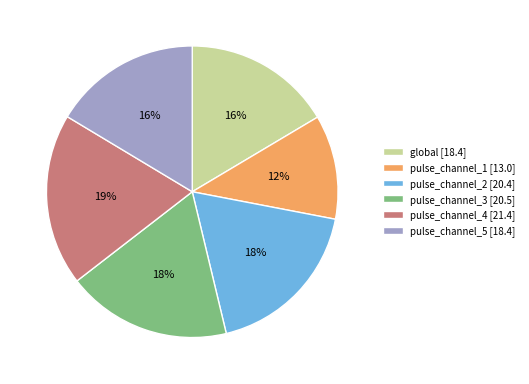

Does pulse_channel_1 account for over 50% of the chart?

No